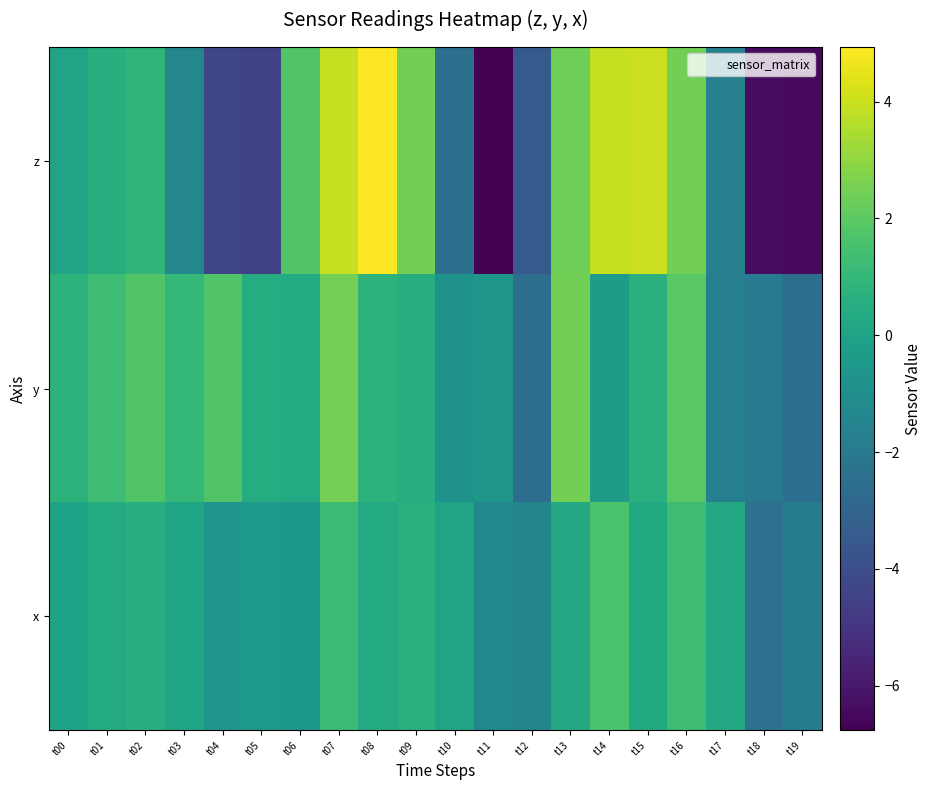

Rank the series at t18 from highest to lowest value.

y, x, z